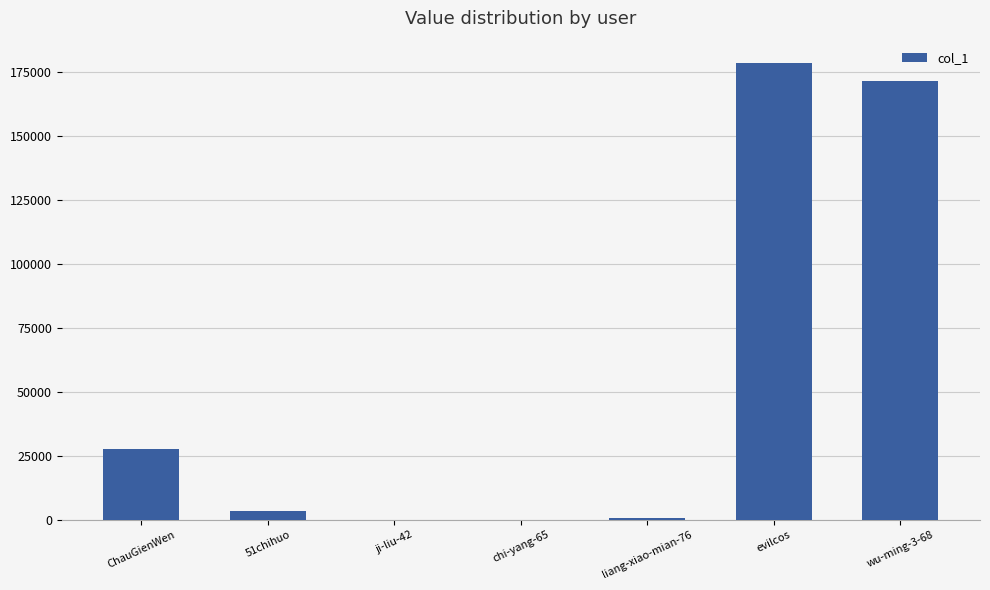

True or false: the data shows 9790 at ChauGienWen.

False